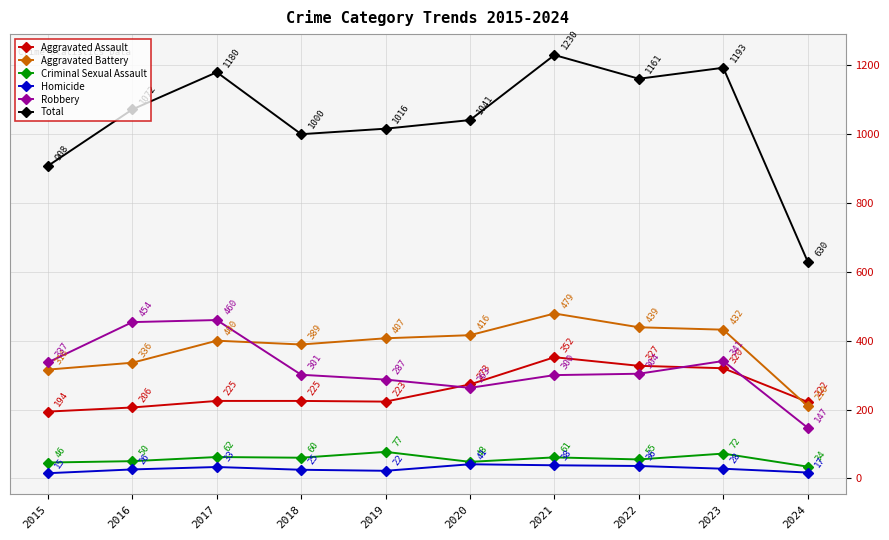

What is the maximum value shown in the chart?

1230